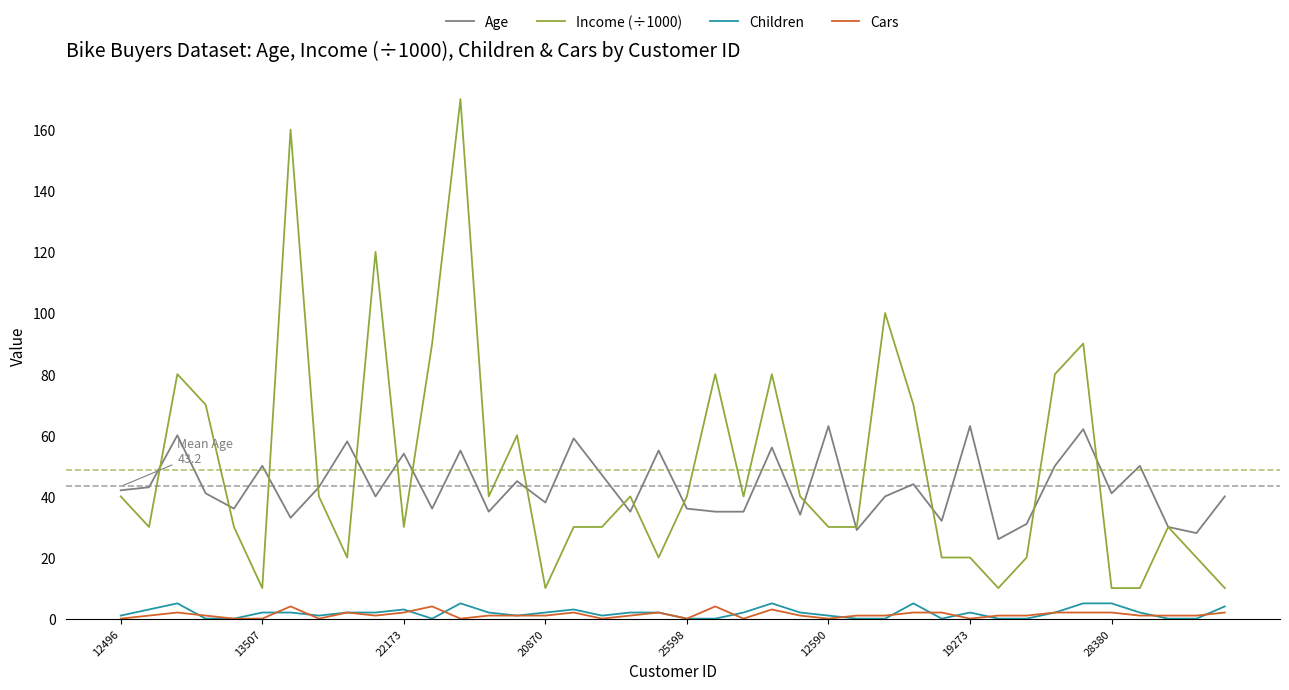

Reading left to right, extract all data points from this chart.

Age: 42	43	60	41	36	50	33	43	58	40	54	36	55	35	45	38	59	47	35	55	36	35	35	56	34	63	29	40	44	32	63	26	31	50	62	41	50	30	28	40
Income (÷1000): 40	30	80	70	30	10	160	40	20	120	30	90	170	40	60	10	30	30	40	20	40	80	40	80	40	30	30	100	70	20	20	10	20	80	90	10	10	30	20	10
Children: 1	3	5	0	0	2	2	1	2	2	3	0	5	2	1	2	3	1	2	2	0	0	2	5	2	1	0	0	5	0	2	0	0	2	5	5	2	0	0	4
Cars: 0	1	2	1	0	0	4	0	2	1	2	4	0	1	1	1	2	0	1	2	0	4	0	3	1	0	1	1	2	2	0	1	1	2	2	2	1	1	1	2